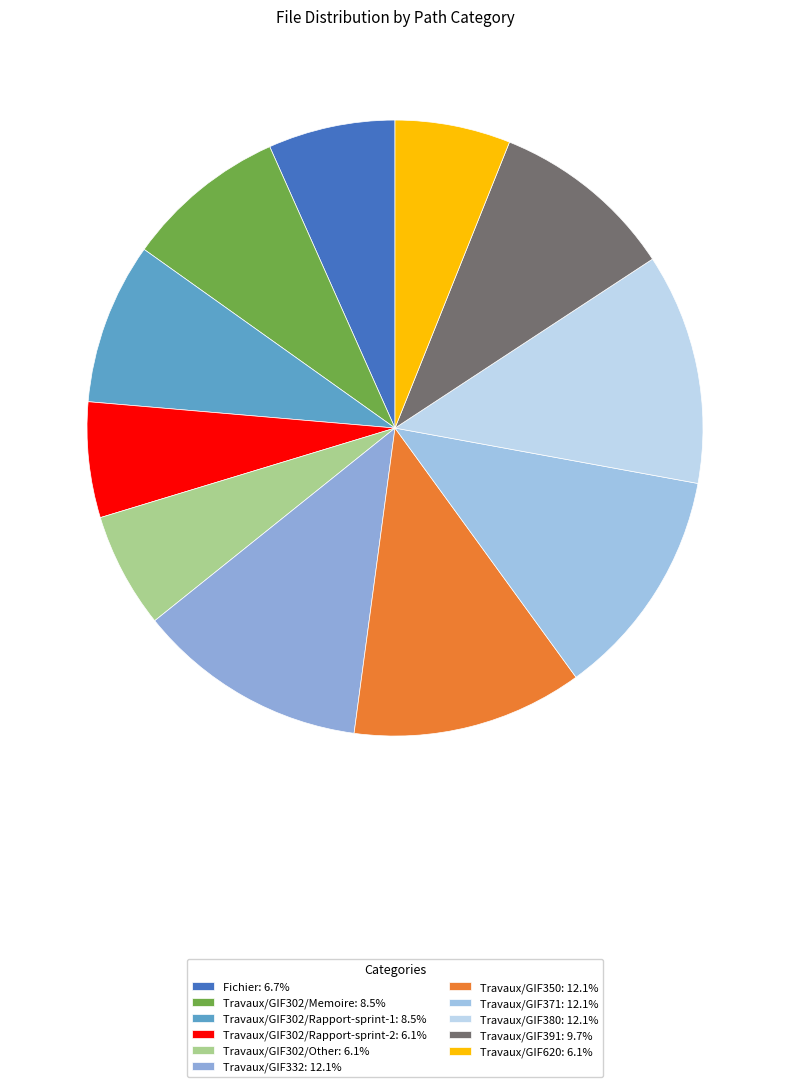

Combined, do Travaux/GIF371 and Travaux/GIF302/Rapport-sprint-2 account for over 50%?

No